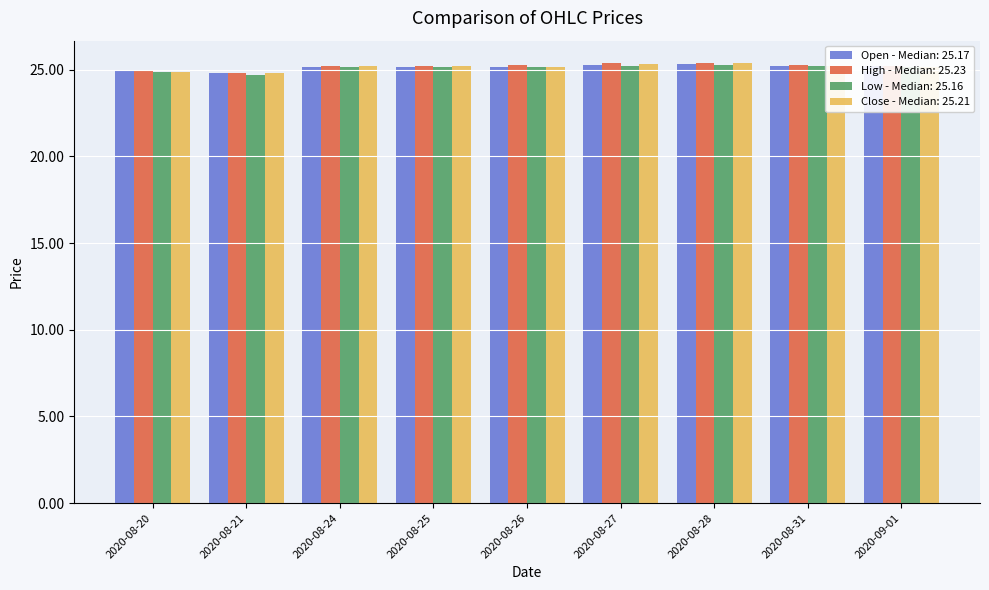

What is the average value of the Low - Median: 25.16 series?

25.1